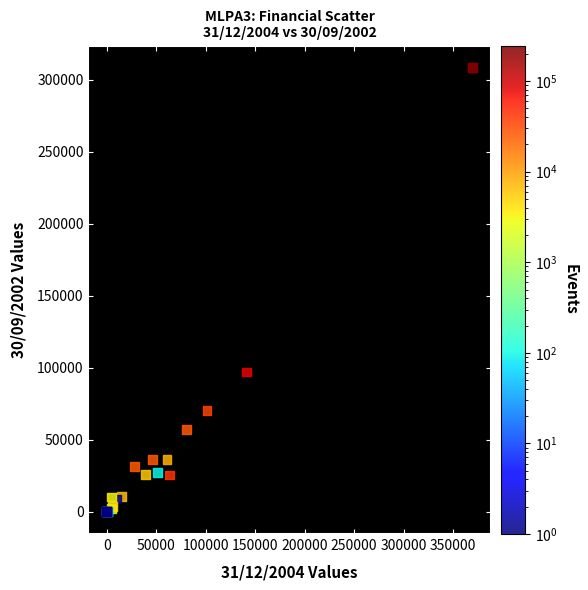

What Y value in the scatter plot is closest to 154100?

96978.0